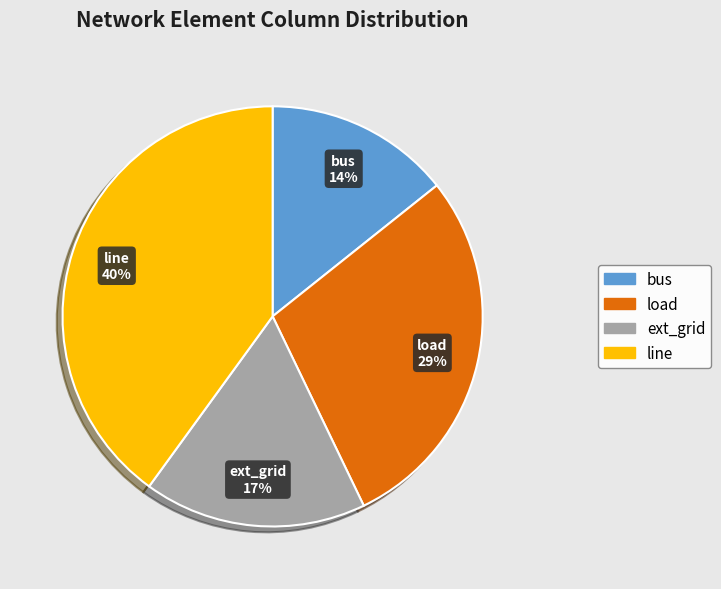

Which slice is the largest?

line